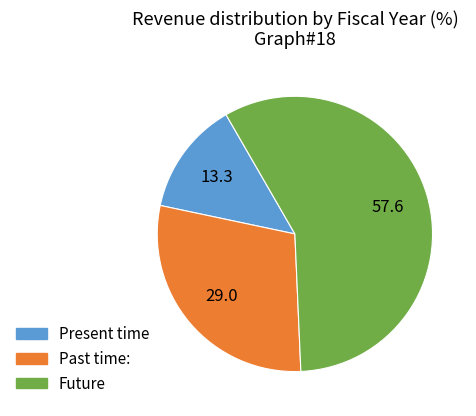

Approximately how many times larger is the value at Future compared to Present time?

4.3